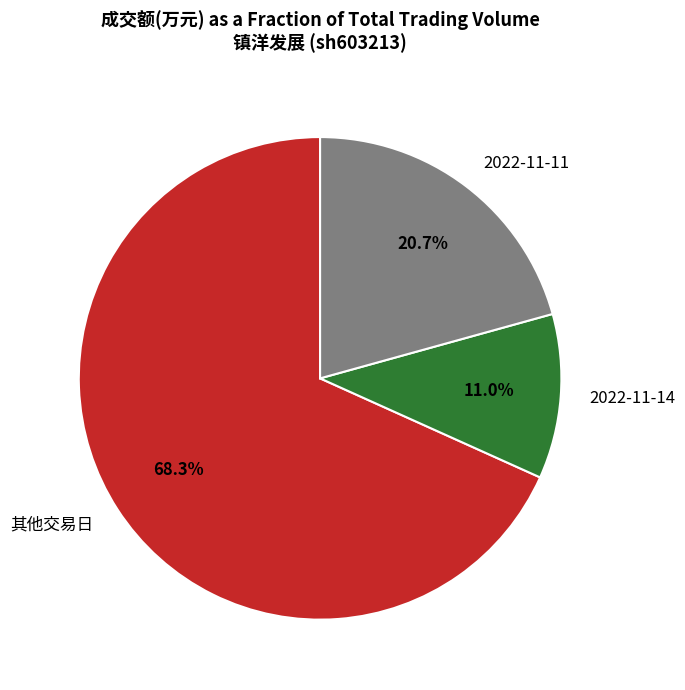

Between 2022-11-14 and 其他交易日, which is larger?

其他交易日